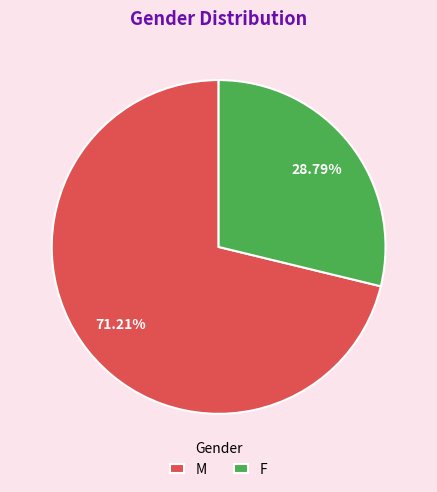

To the nearest percent, what is the average slice percentage?

50%